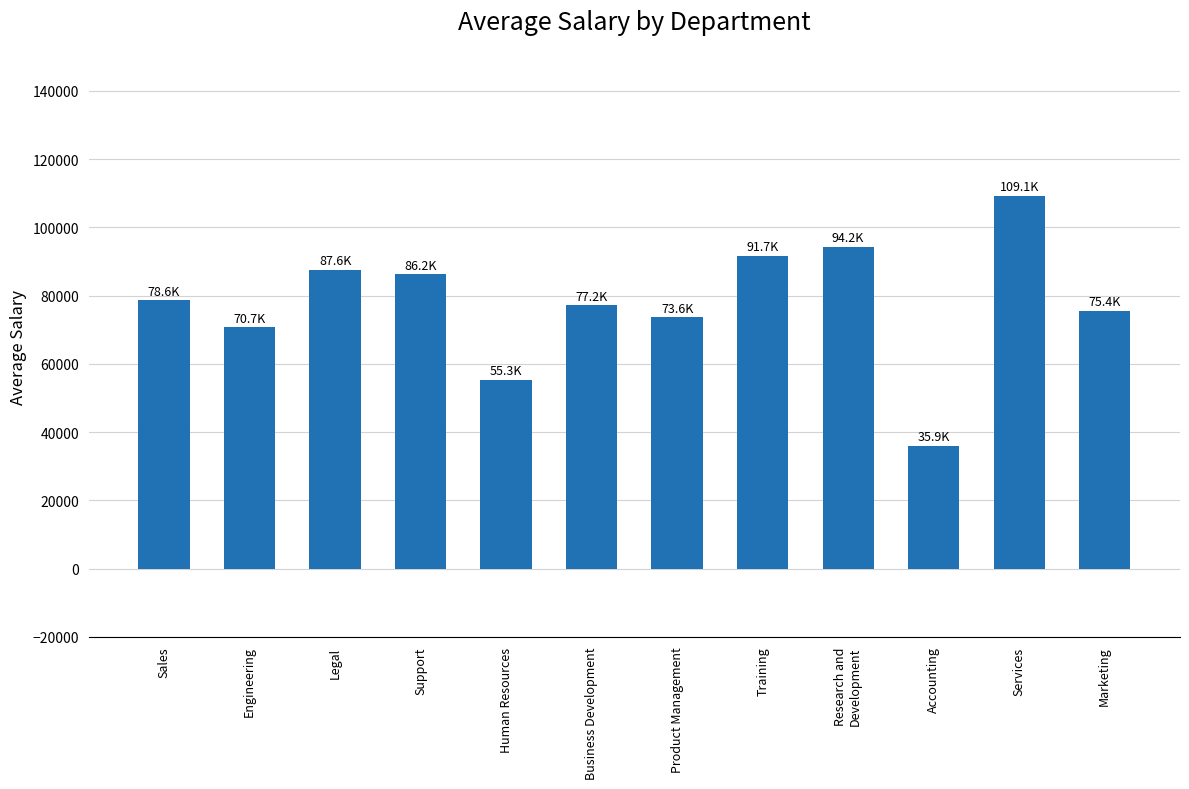

List the labels in order of value, largest first.

Services, Research and
Development, Training, Legal, Support, Sales, Business Development, Marketing, Product Management, Engineering, Human Resources, Accounting